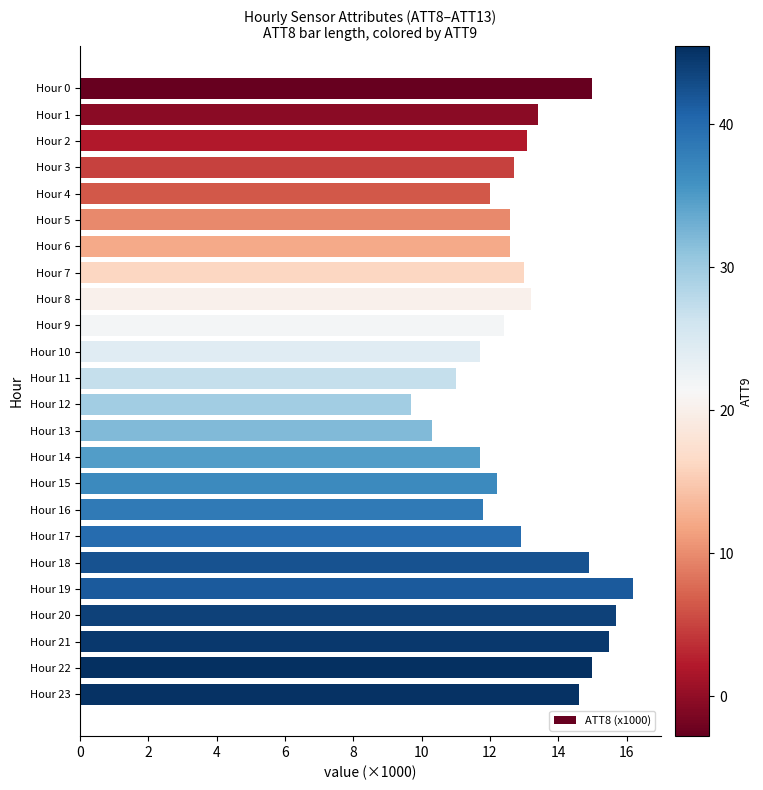

What is the greatest value displayed?

16.2